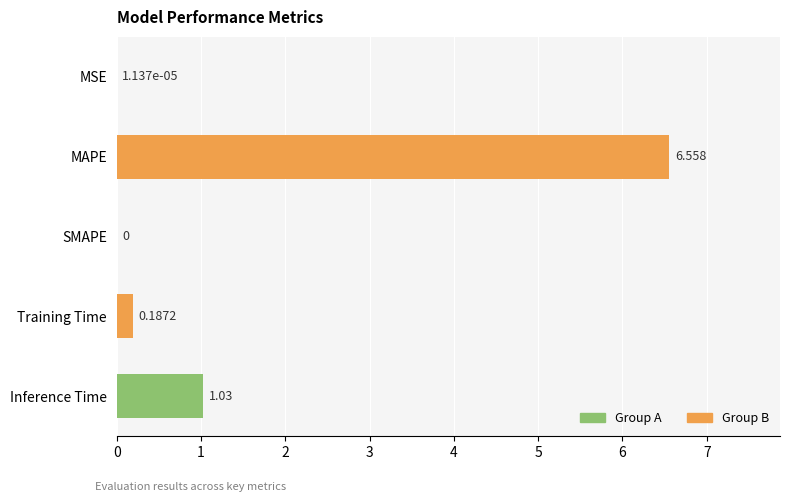

Count the number of data series in this chart.

1